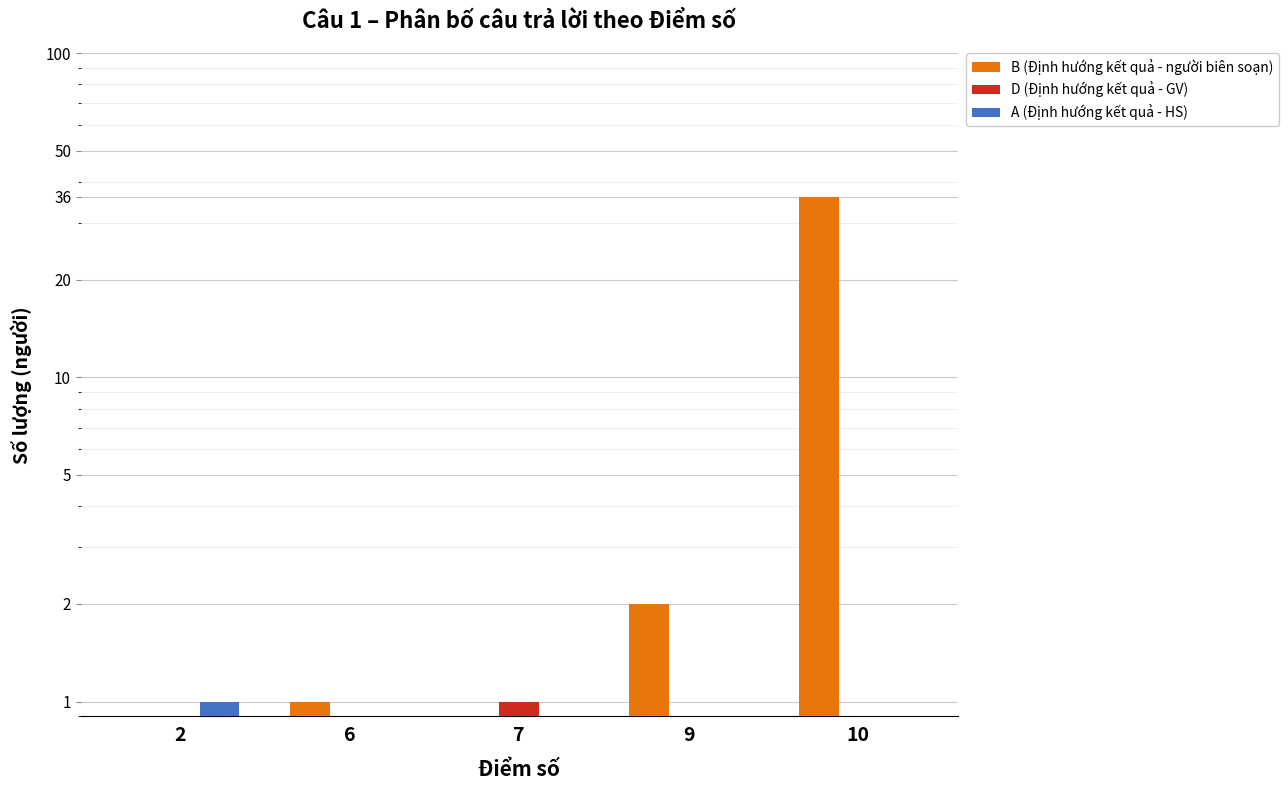

Reading left to right, what are all the values shown in this chart?

B (Định hướng kết quả - người biên soạn): 0	1	0	2	36
D (Định hướng kết quả - GV): 0	0	1	0	0
A (Định hướng kết quả - HS): 1	0	0	0	0